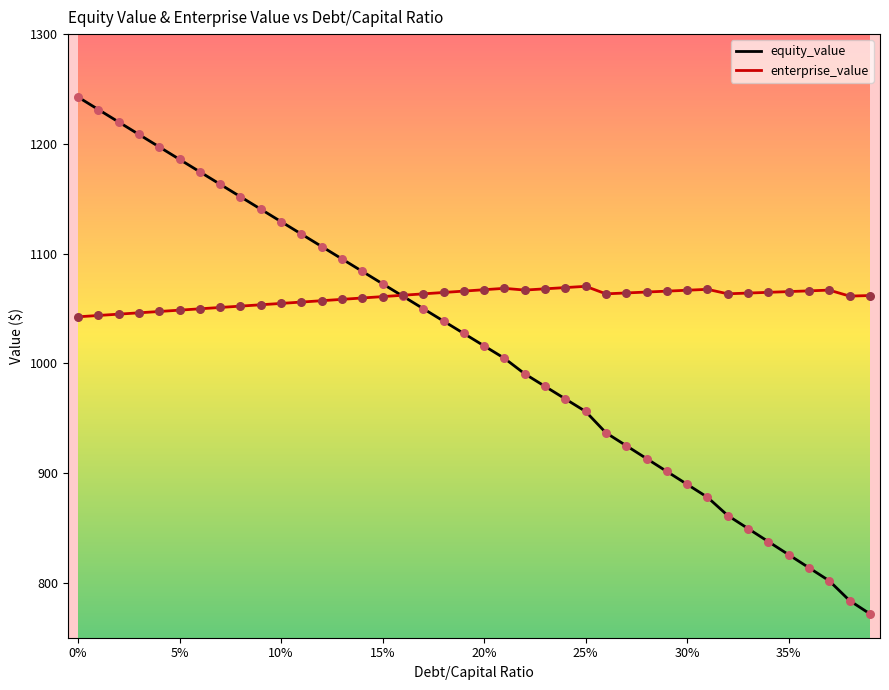

At how many categories does at least one series exceed 895?

40